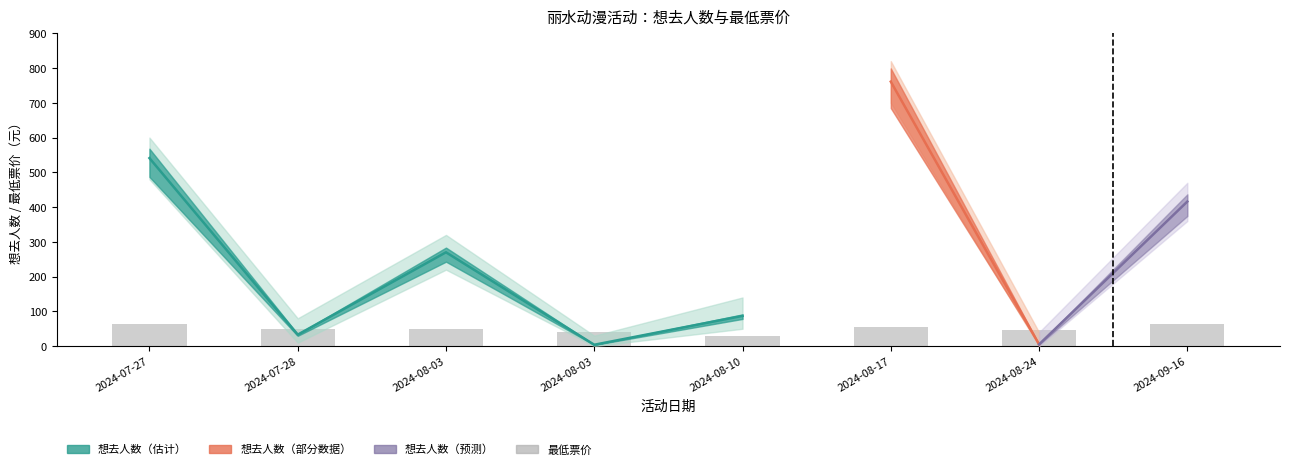

List the labels in order of value, smallest first.

2024-08-10, 2024-08-03, 2024-08-24, 2024-07-28, 2024-08-03, 2024-08-17, 2024-07-27, 2024-09-16